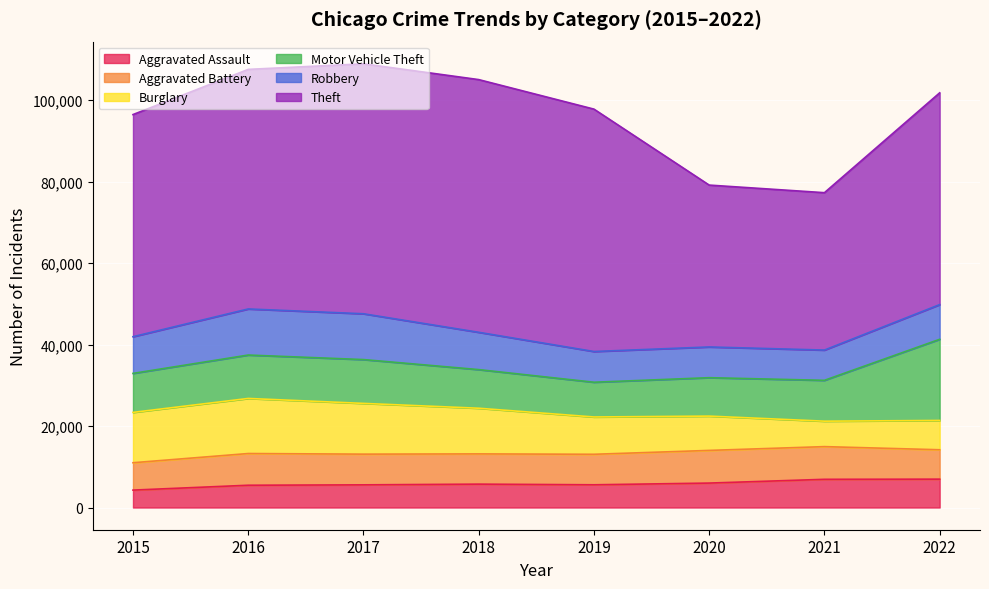

What are all the series names shown in the legend?

Aggravated Assault, Aggravated Battery, Burglary, Motor Vehicle Theft, Robbery, Theft